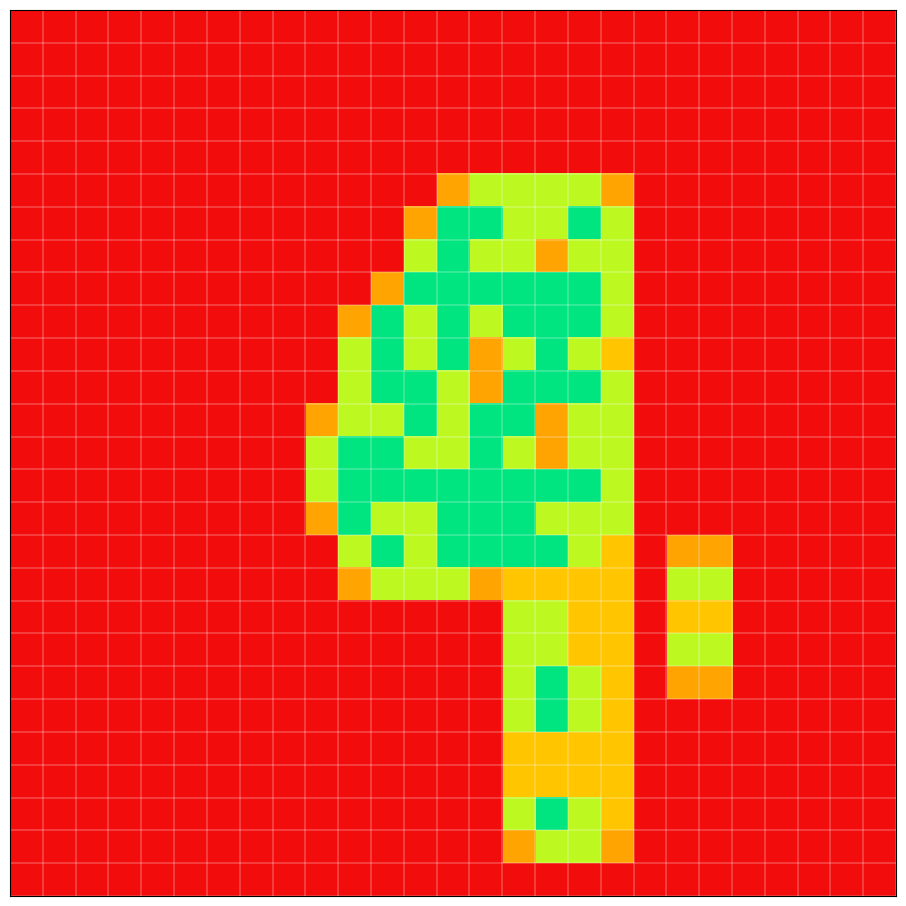

At how many categories does at least one series exceed 0?

12